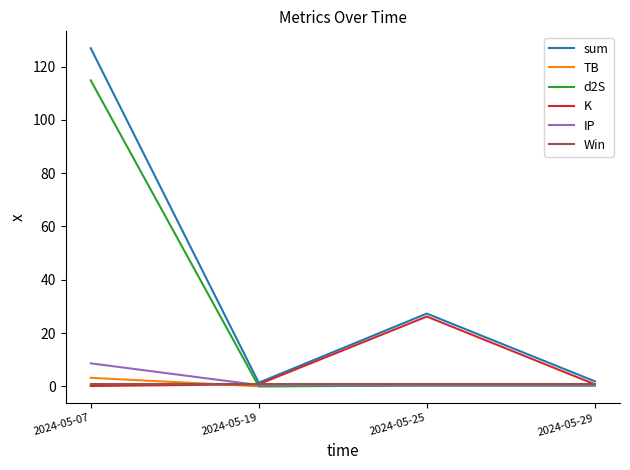

Which series has the widest spread of values?

sum